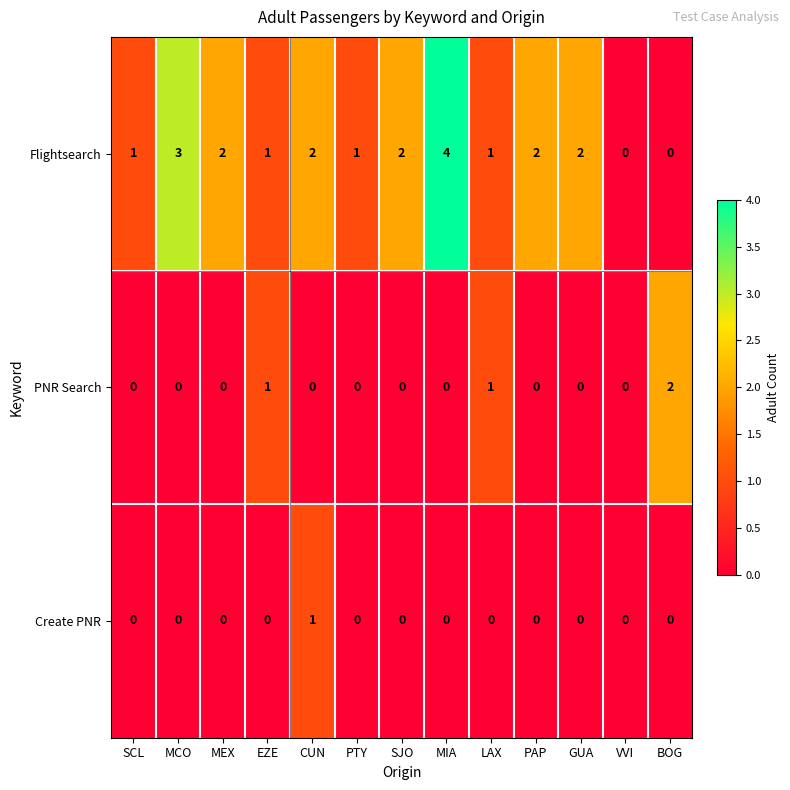

Count the Flightsearch values in the range 1 to 2.

9